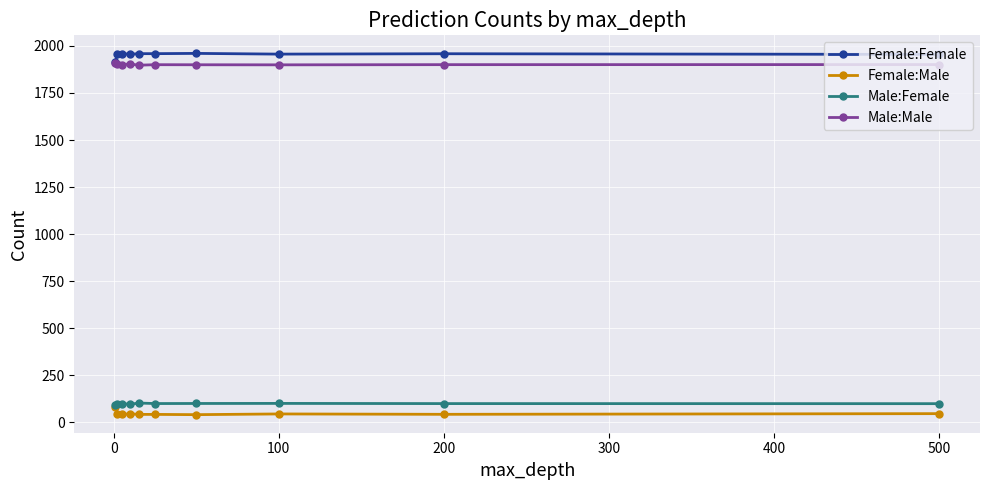

True or false: Female:Female has more than 0 points higher than both neighbors.

True